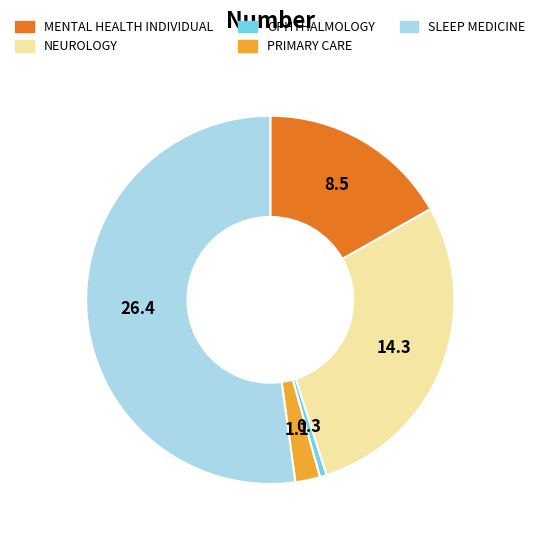

Rank the categories by value from lowest to highest.

OPHTHALMOLOGY, PRIMARY CARE, MENTAL HEALTH INDIVIDUAL, NEUROLOGY, SLEEP MEDICINE